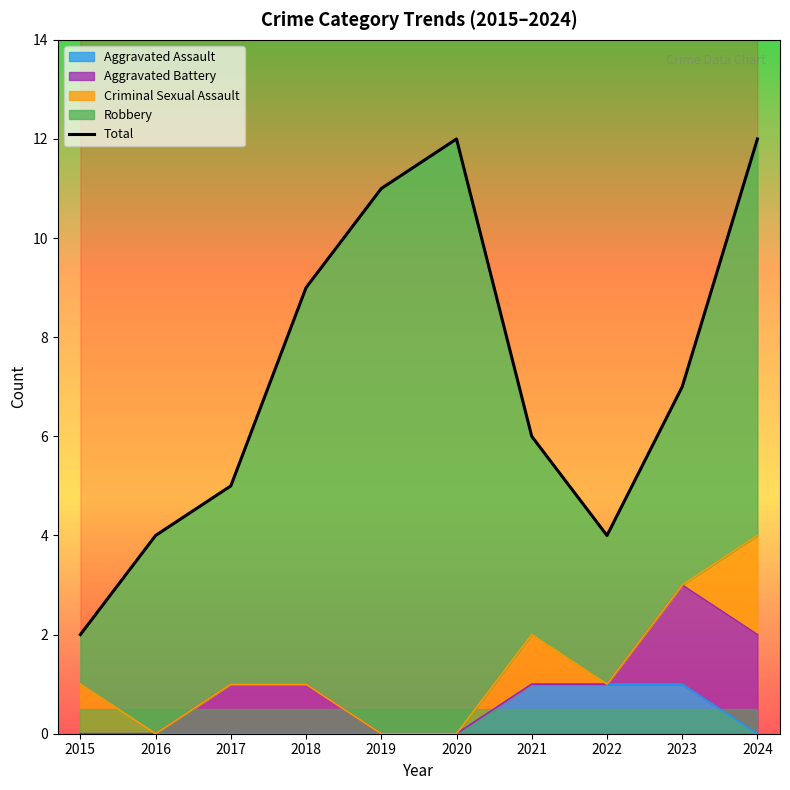

Where is the first local maximum?

2020